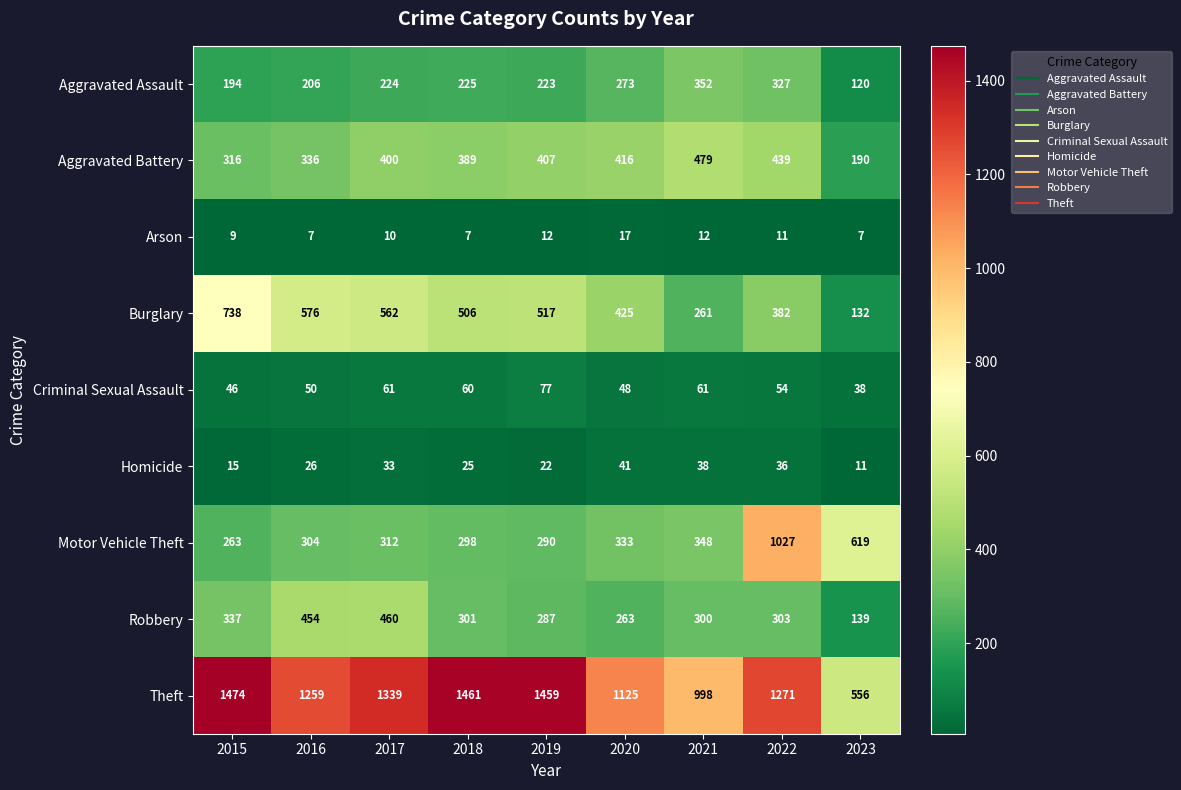

Which series has the widest spread of values?

Theft